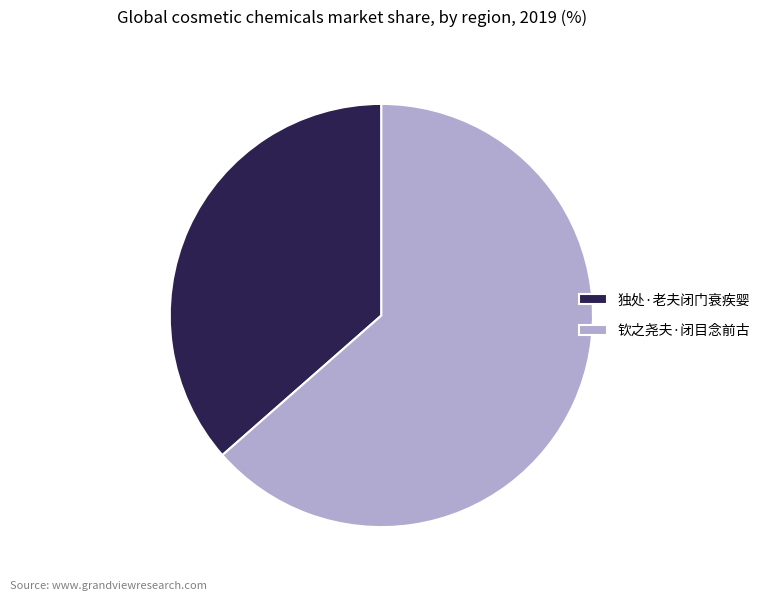

How many segments does this pie chart have?

2